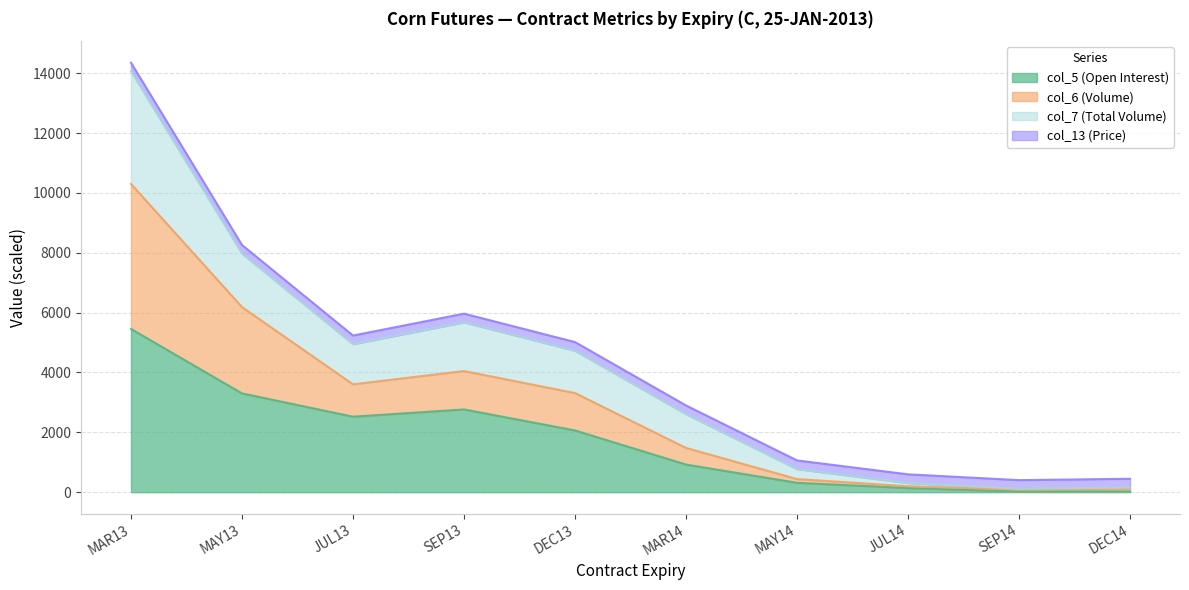

At which category is the sum across all series the highest?

MAR13